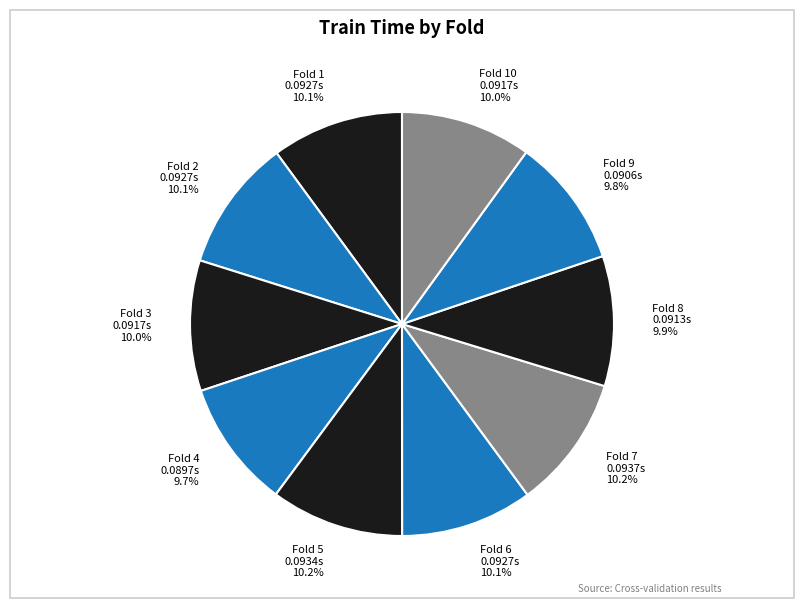

Is the sum of Fold 10 0.0917s 10.0% and Fold 4 0.0897s 9.7% greater than half?

No